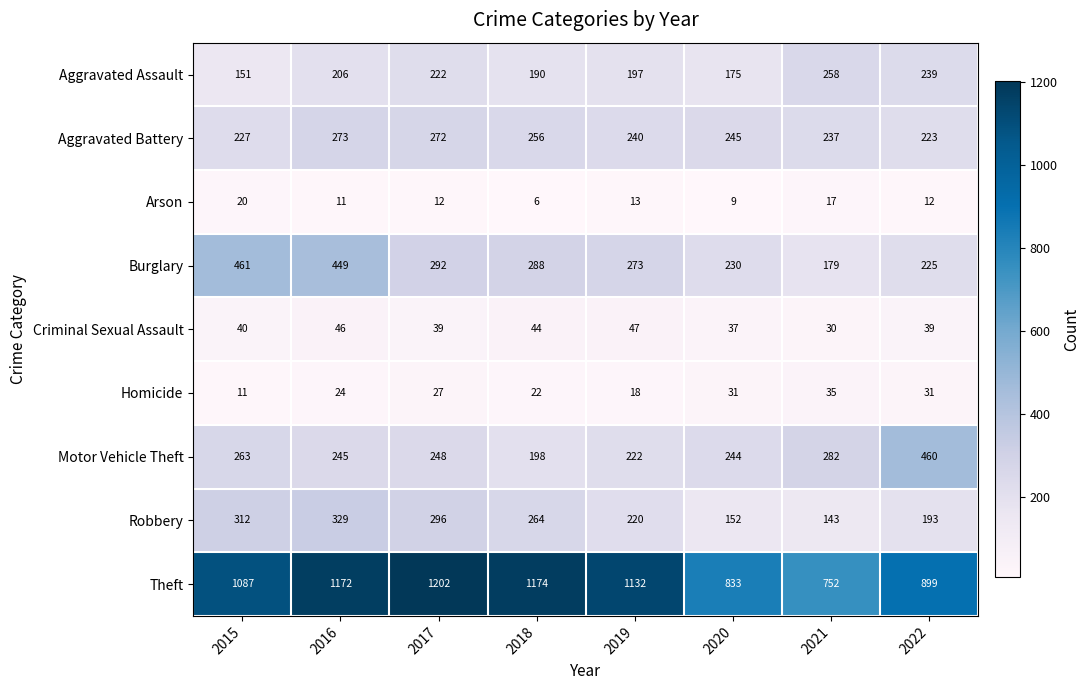

Which series has the widest spread of values?

Theft